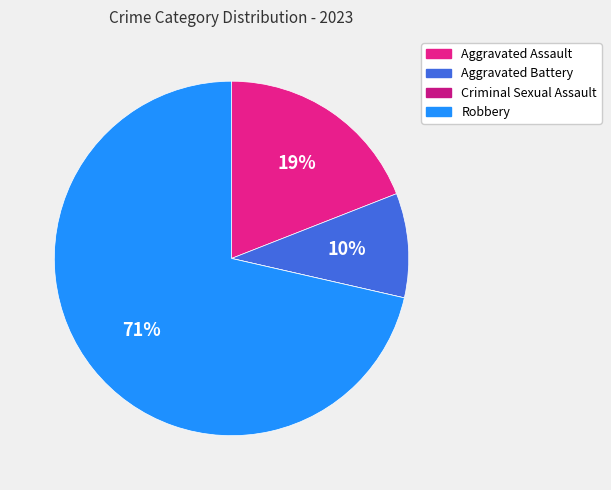

Is it true that Criminal Sexual Assault is 10% of the pie?

False